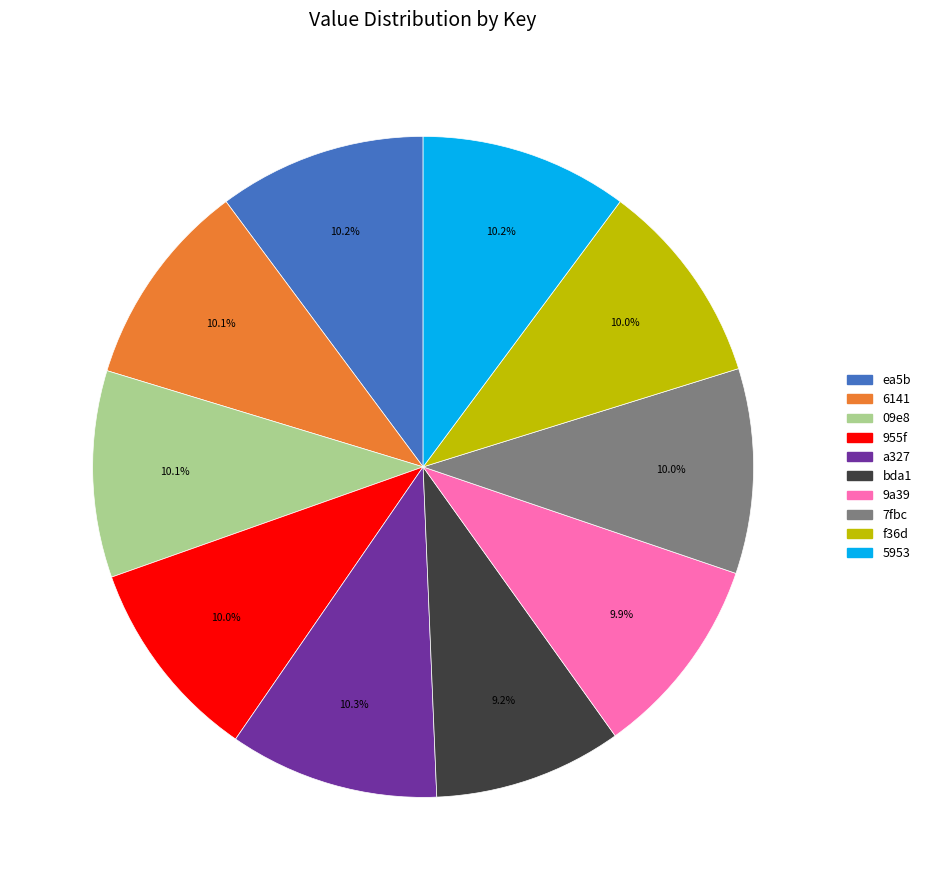

How many segments does this pie chart have?

10